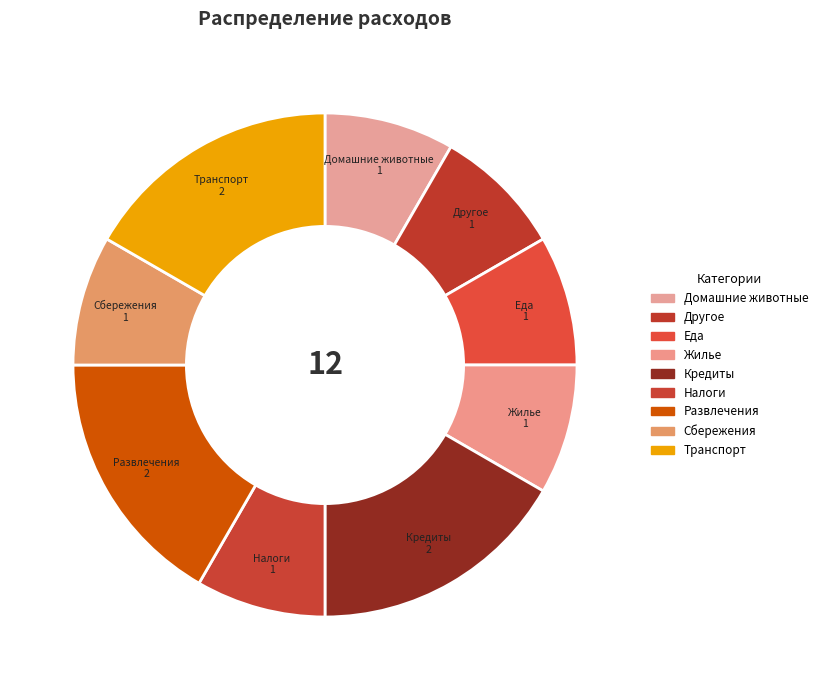

Is it true that Домашние животные is 8% of the pie?

True